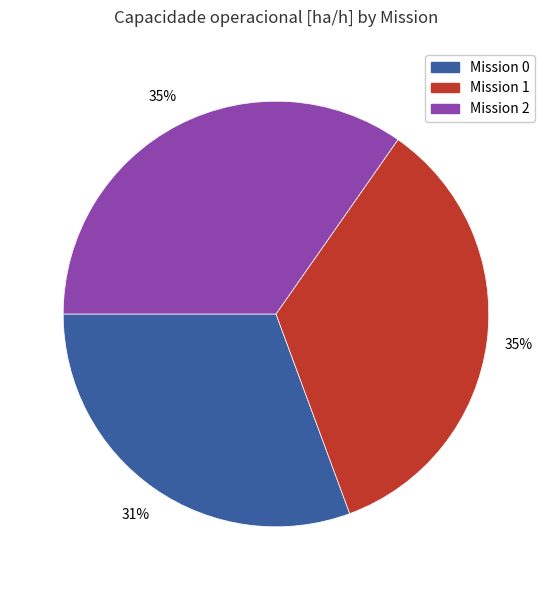

What percentage is the Mission 1 slice, to the nearest percent?

35%